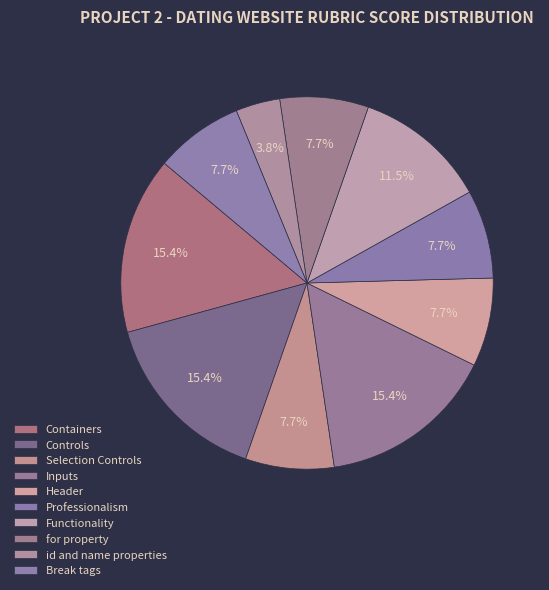

Approximately how many times larger is the value at Containers compared to Controls?

1.0